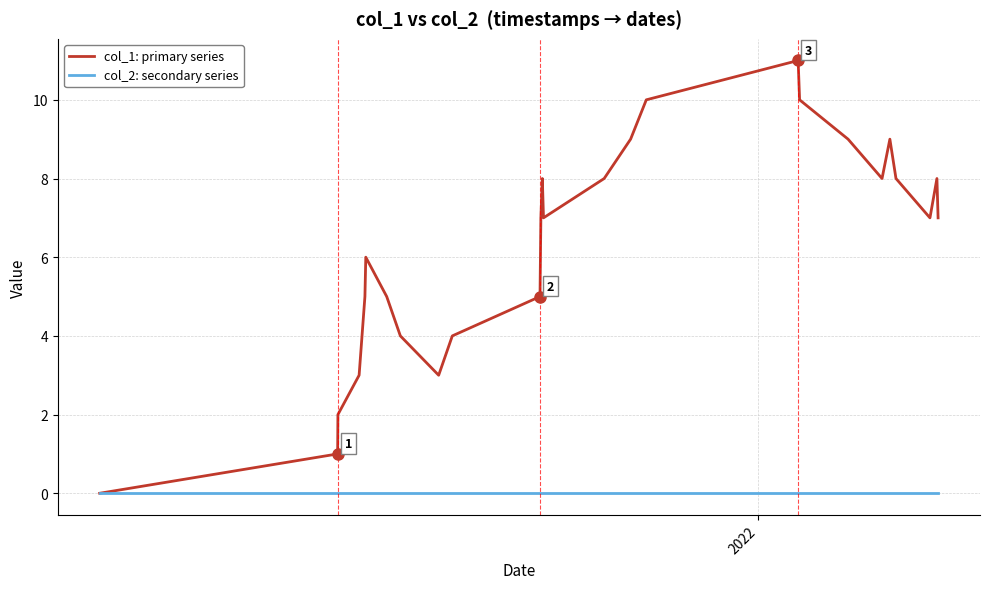

Rank the series by their average value, from lowest to highest.

col_2: secondary series, col_1: primary series